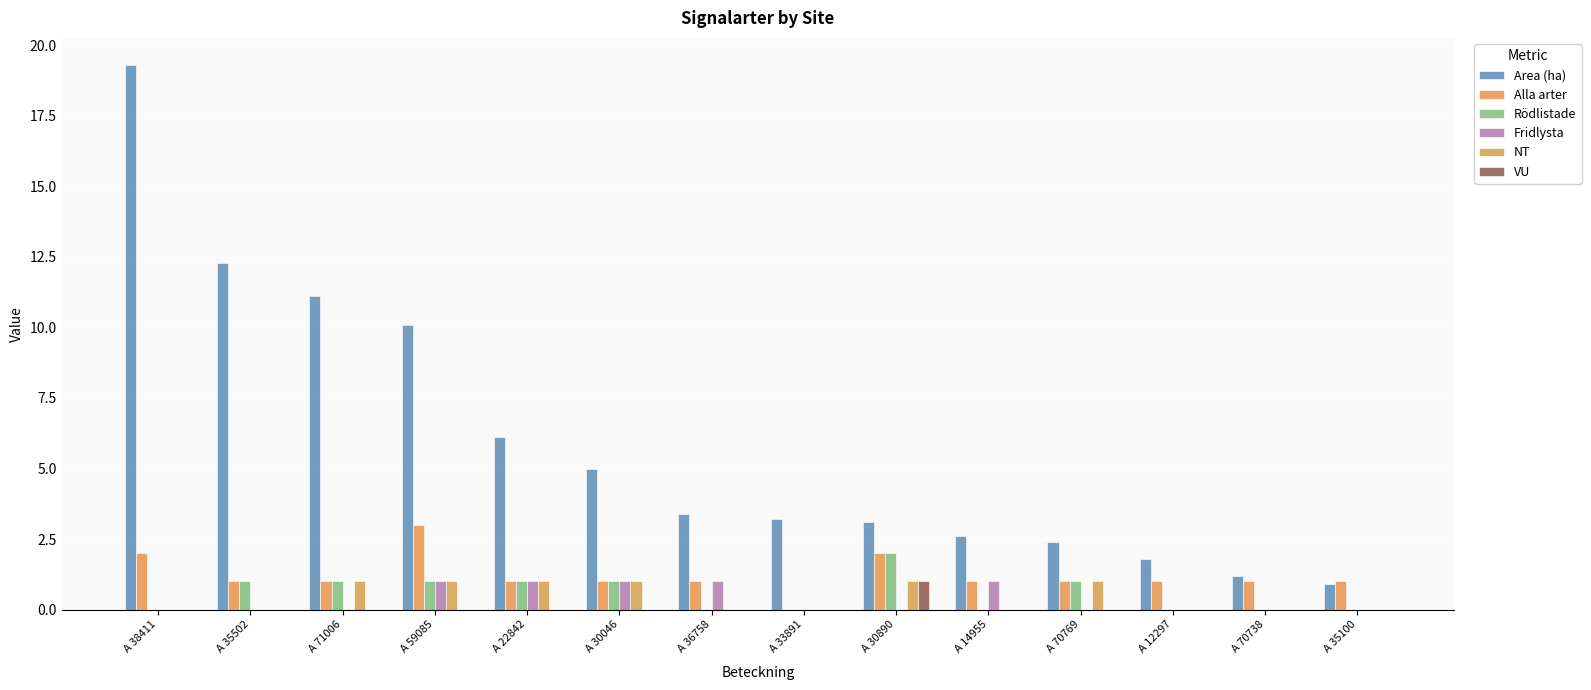

What is the difference between the second highest and minimum values in the NT series?

1.0